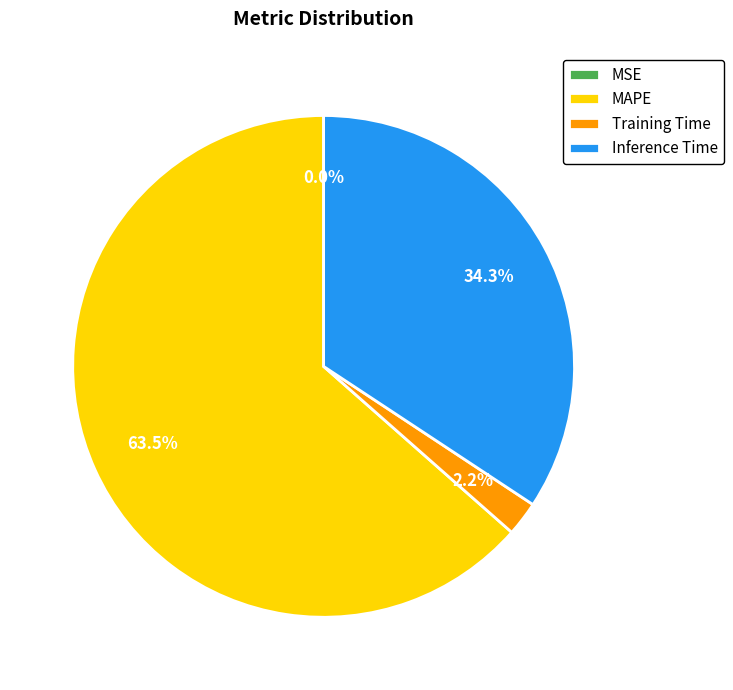

Which slice is the largest?

MAPE